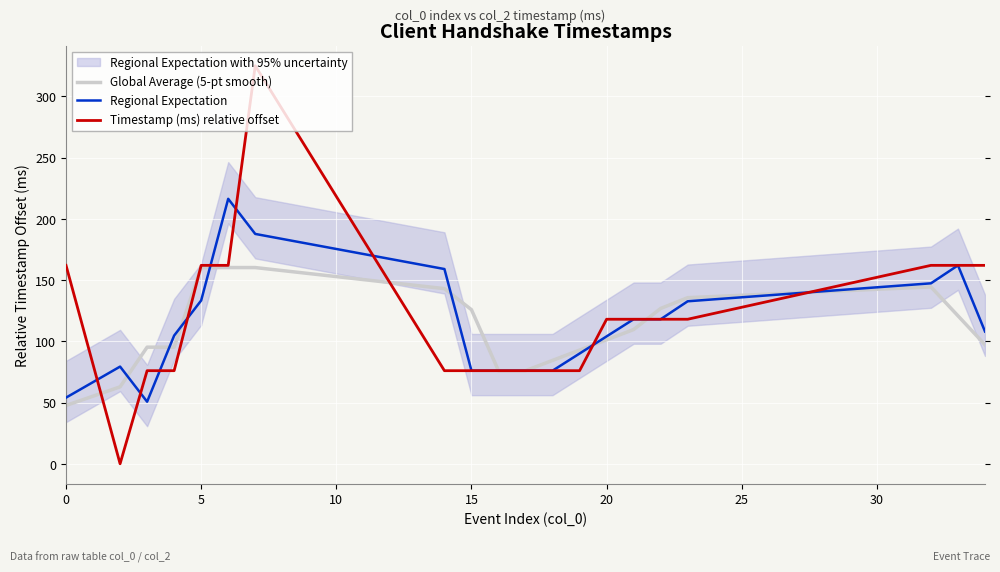

Is it true that Global Average (5-pt smooth) equals 44.2 at 20?

False